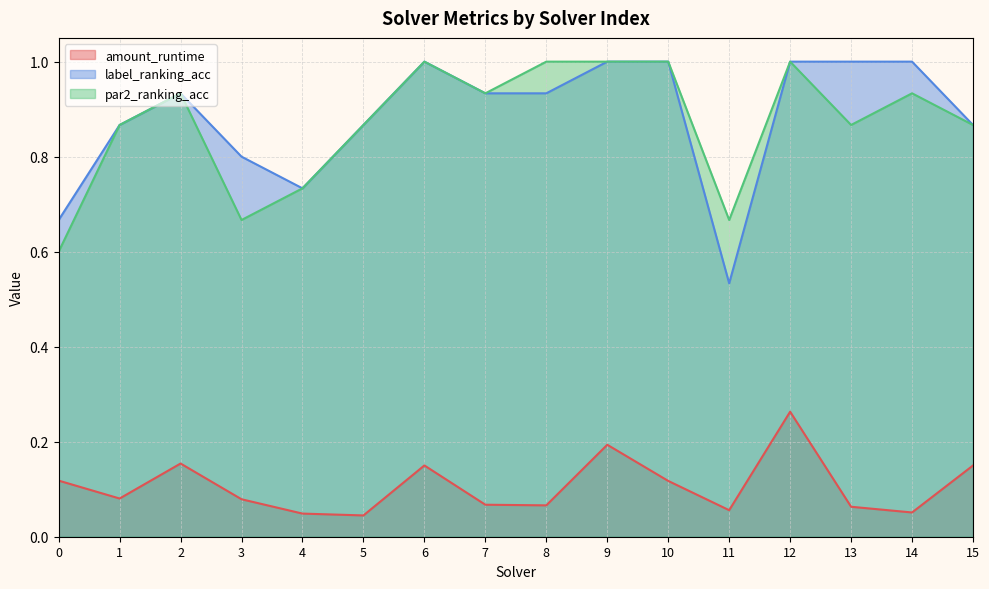

How many lines are shown in the chart?

3